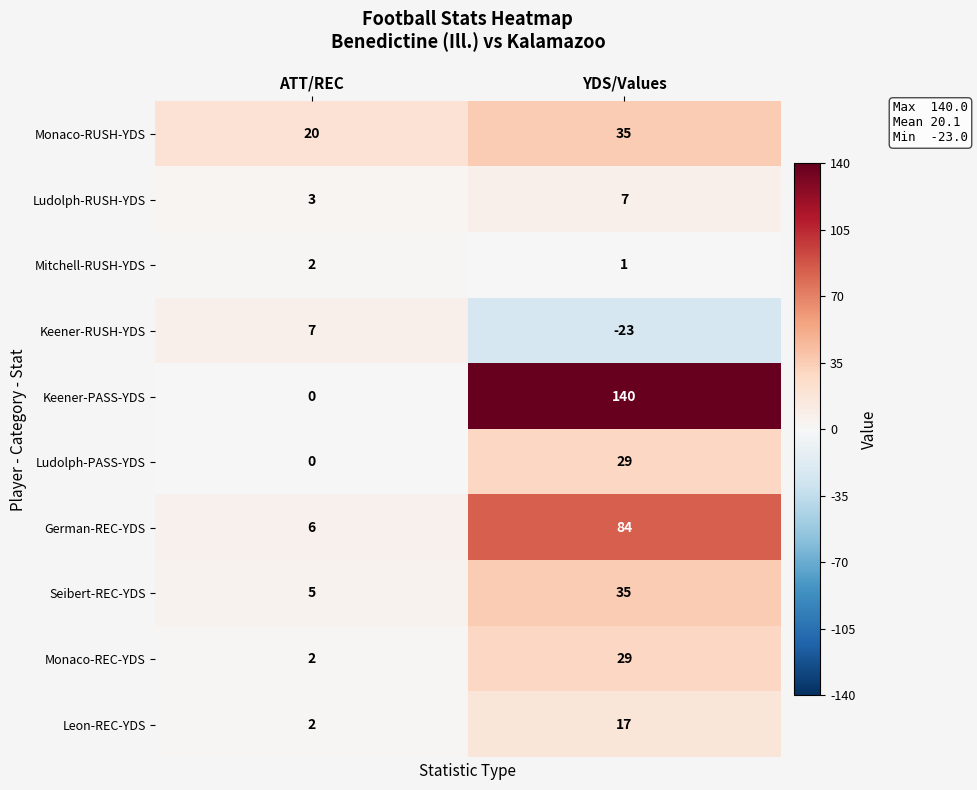

Is it true that Monaco-RUSH-YDS equals 4 at ATT/REC?

False